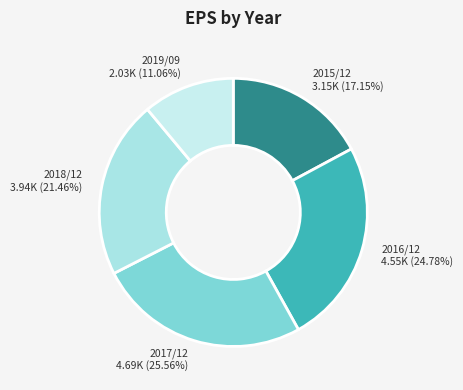

The 2018/12 slice represents 21% of the pie. True or false?

True